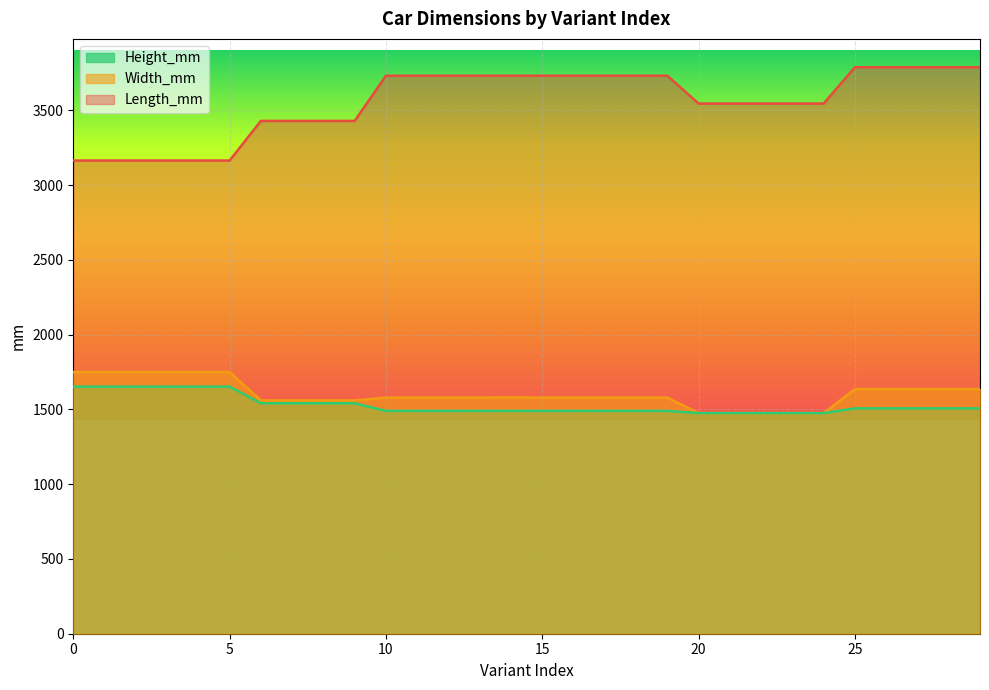

What is the sum of all Length_mm values?

106675